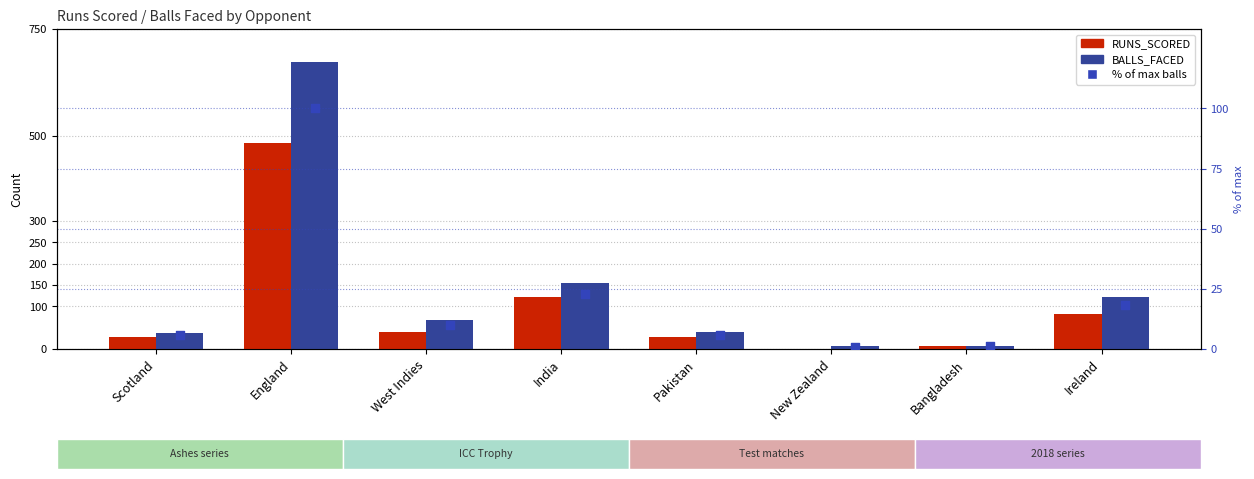

Which series has the widest spread of Y values?

BALLS_FACED